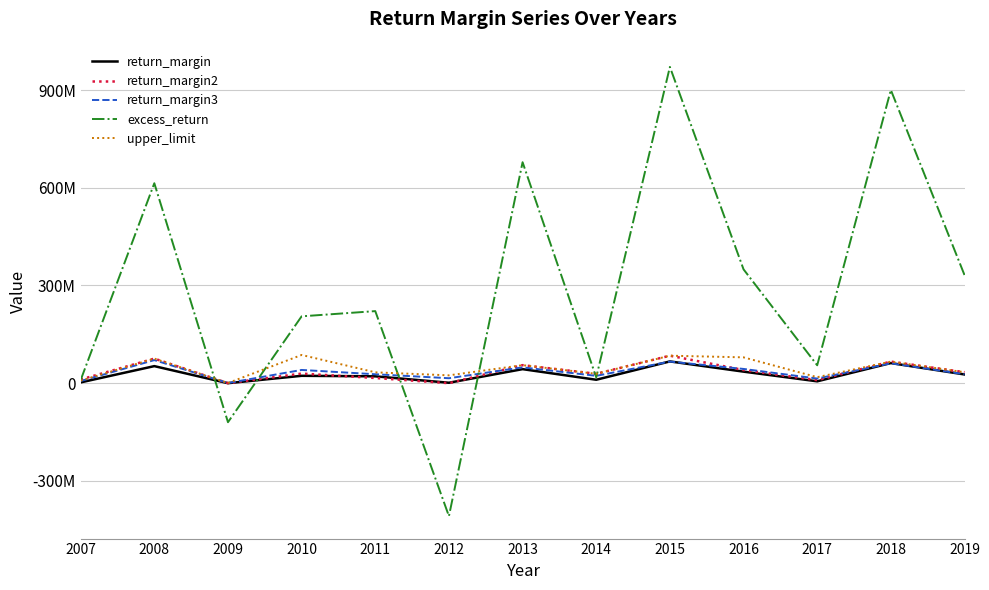

Does the chart display data point markers on the line(s)?

No